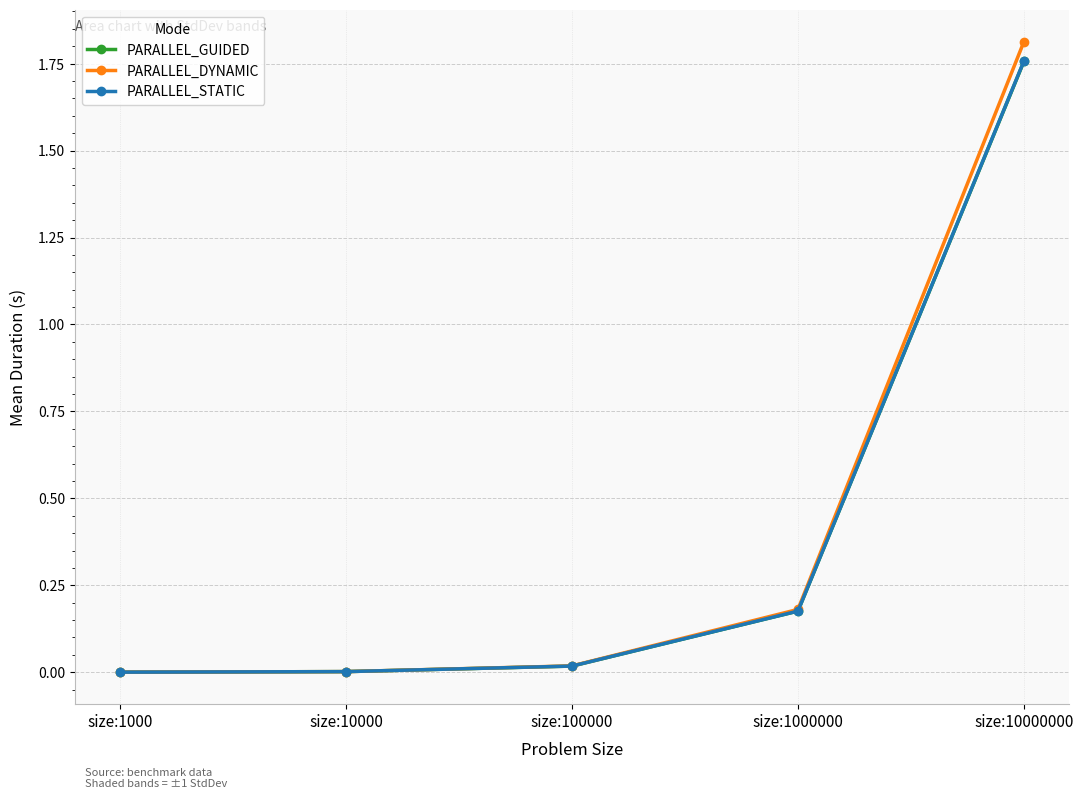

Reading left to right, transcribe all the data shown in this chart.

PARALLEL_GUIDED: size:1000=0.0	size:10000=0.0	size:100000=0.0	size:1000000=0.2	size:10000000=1.8
PARALLEL_DYNAMIC: size:1000=0.0	size:10000=0.0	size:100000=0.0	size:1000000=0.2	size:10000000=1.8
PARALLEL_STATIC: size:1000=0.0	size:10000=0.0	size:100000=0.0	size:1000000=0.2	size:10000000=1.8